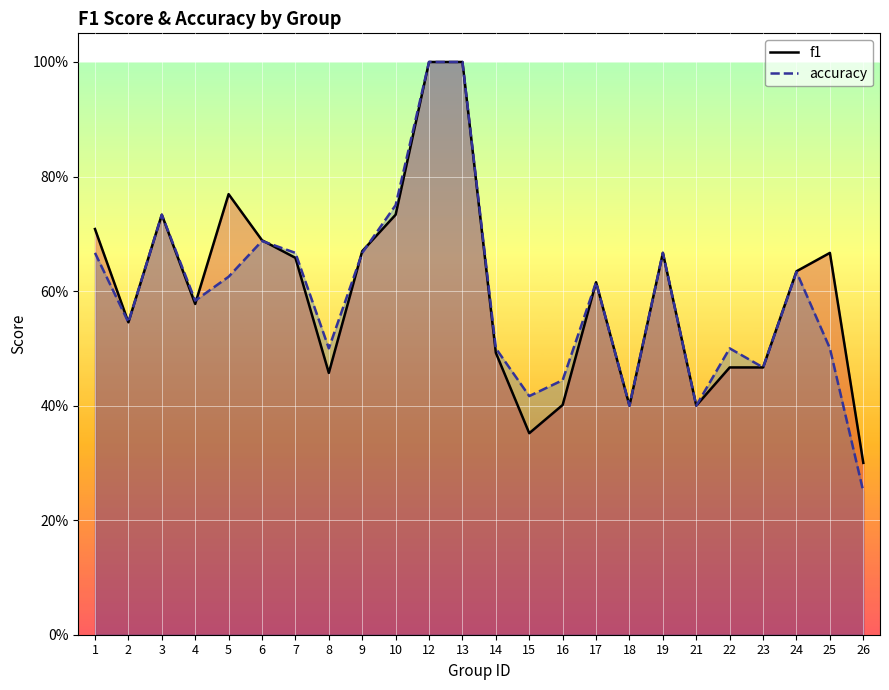

Reading right to left, transcribe all the data shown in this chart.

f1: 26=0.3	25=0.7	24=0.6	23=0.5	22=0.5	21=0.4	19=0.7	18=0.4	17=0.6	16=0.4	15=0.4	14=0.5	13=1.0	12=1.0	10=0.7	9=0.7	8=0.5	7=0.7	6=0.7	5=0.8	4=0.6	3=0.7	2=0.5	1=0.7
accuracy: 26=0.2	25=0.5	24=0.6	23=0.5	22=0.5	21=0.4	19=0.7	18=0.4	17=0.6	16=0.4	15=0.4	14=0.5	13=1.0	12=1.0	10=0.8	9=0.7	8=0.5	7=0.7	6=0.7	5=0.6	4=0.6	3=0.7	2=0.5	1=0.7